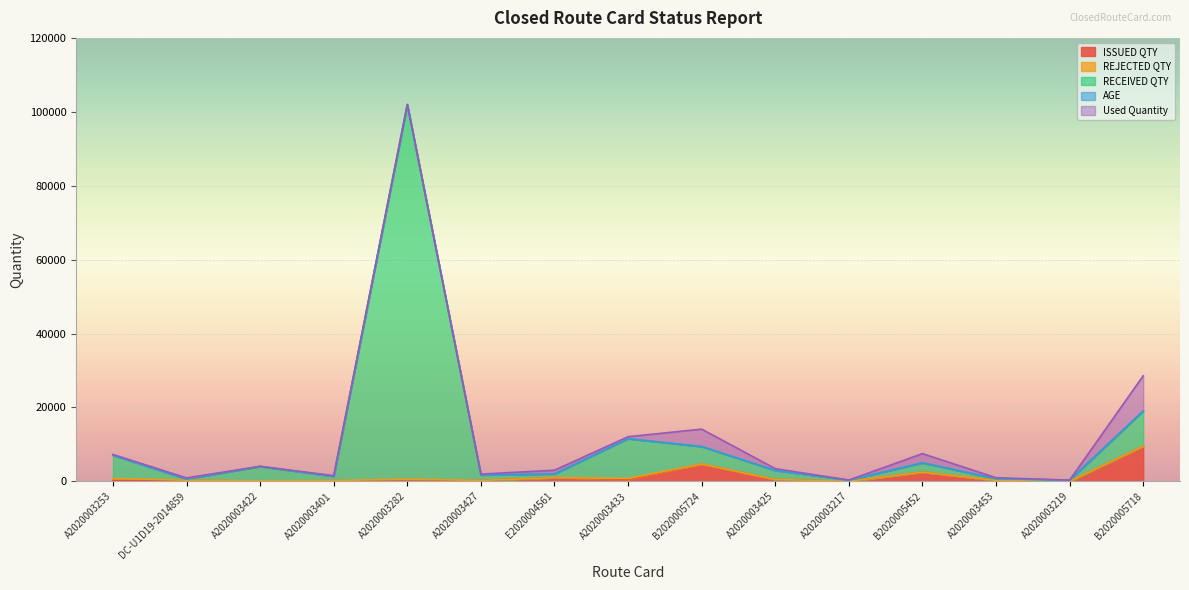

At which category is the sum across all series the highest?

A2020003282